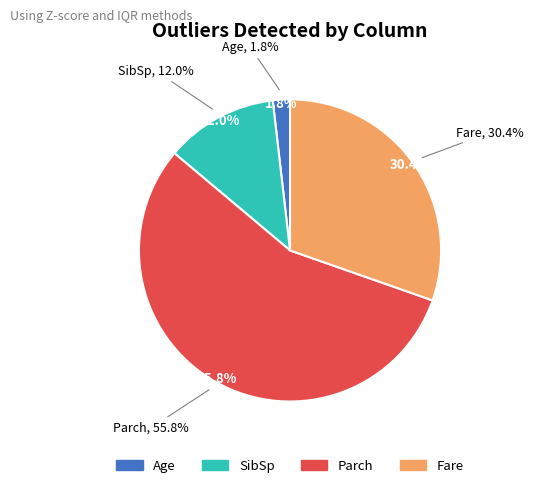

What percentage is the SibSp slice, to the nearest percent?

12%